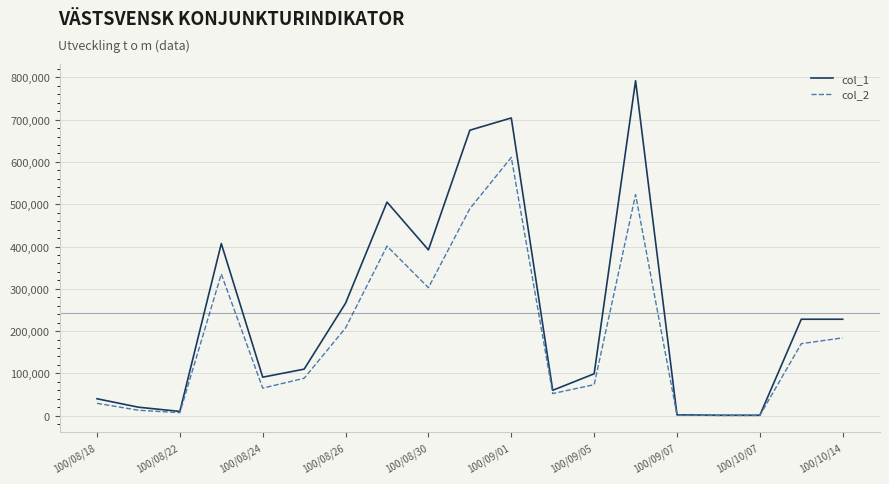

What are all the series names shown in the legend?

col_1, col_2